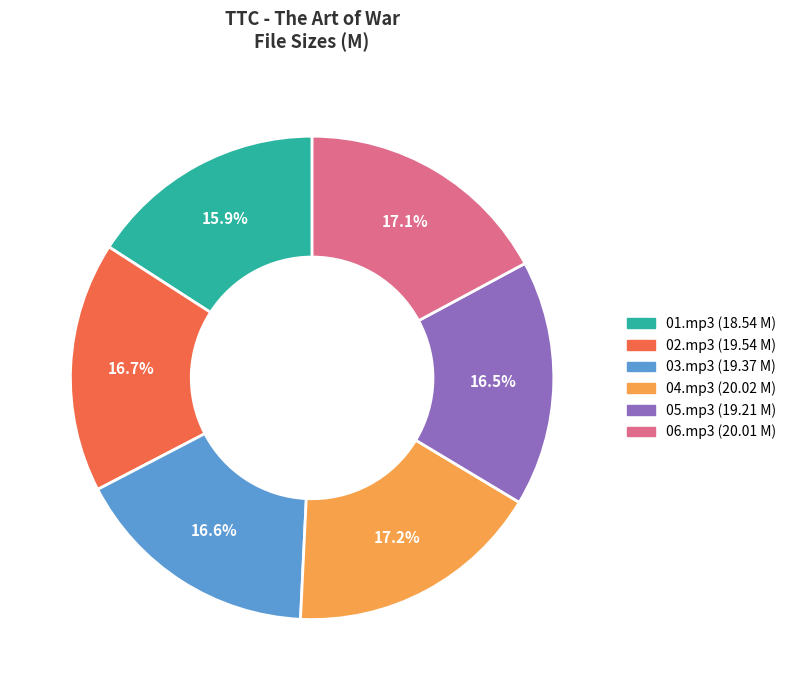

Is there any slice that represents more than half of the pie?

No